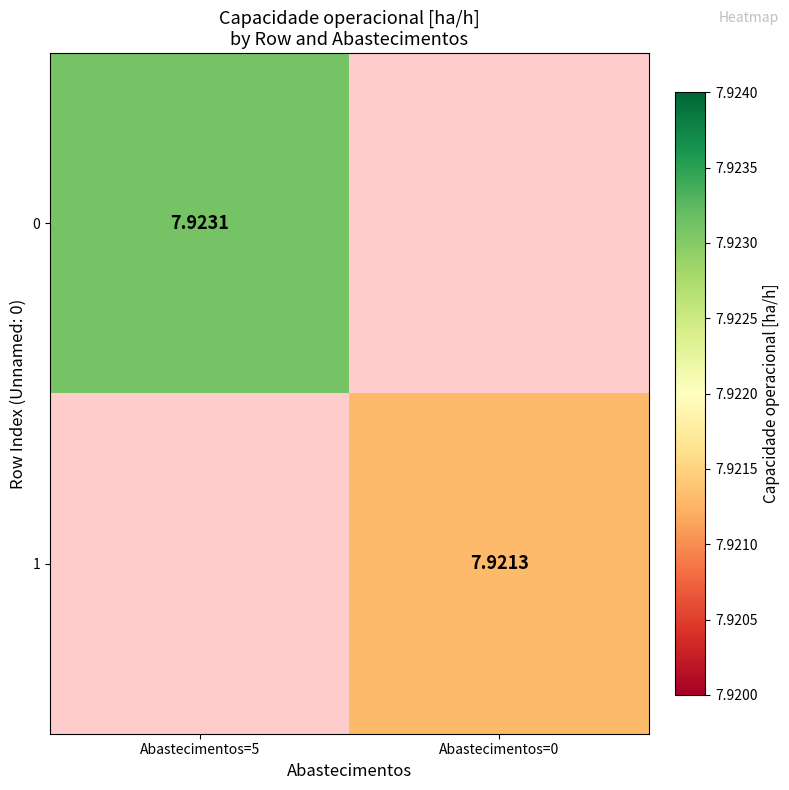

Which category has the highest value across all series?

Abastecimentos=5